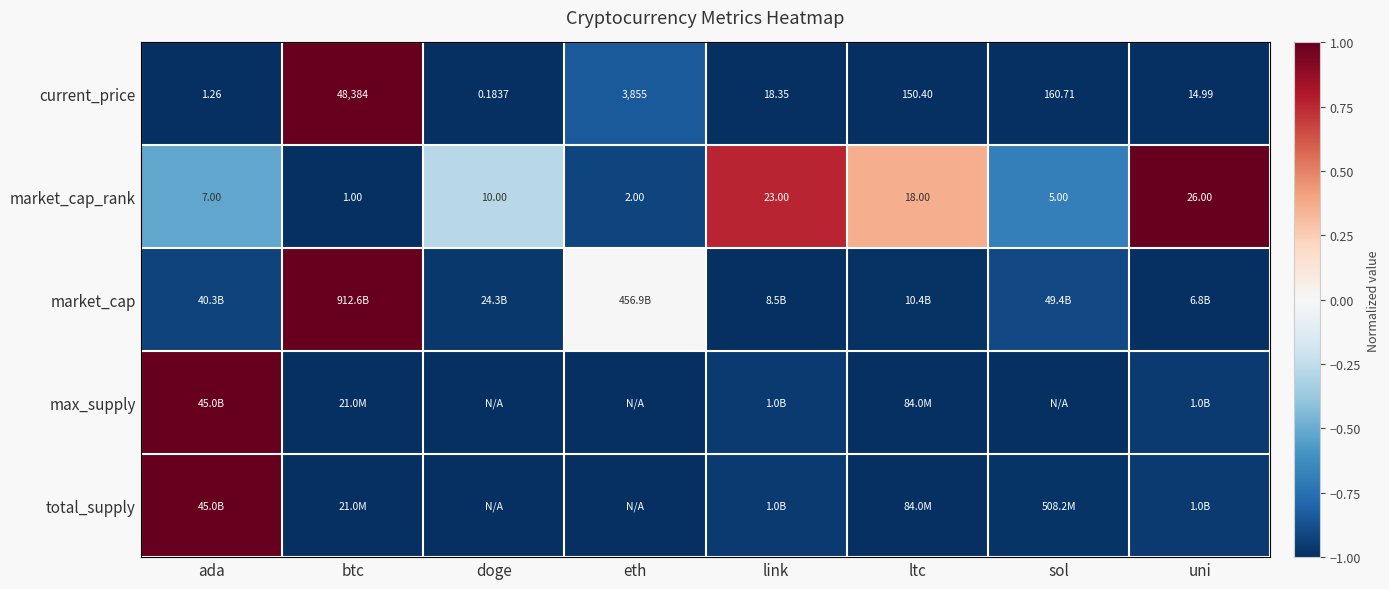

Where is market_cap_rank nearest to the value 13?

doge